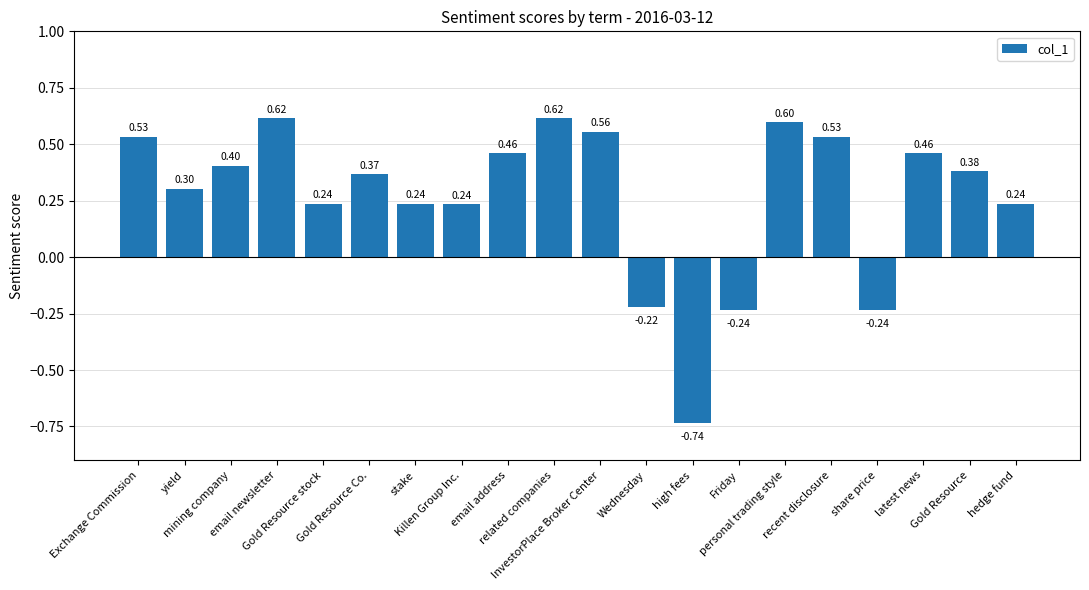

How many values are below 0?

4